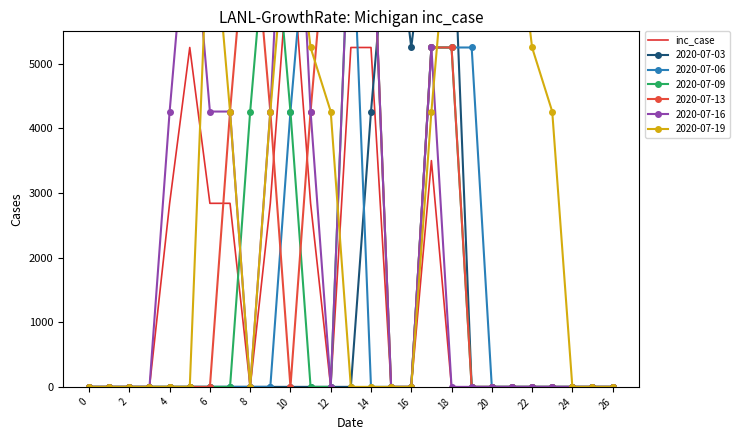

How many values are above zero?

10